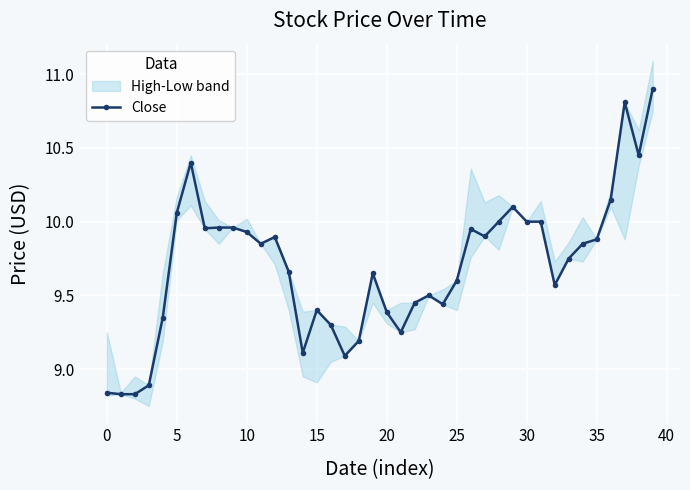

Reading right to left, extract all data points from this chart.

10.9	10.4	10.8	10.2	9.9	9.8	9.8	9.6	10.0	10.0	10.1	10.0	9.9	9.9	9.6	9.4	9.5	9.4	9.2	9.4	9.7	9.2	9.1	9.3	9.4	9.1	9.7	9.9	9.8	9.9	10.0	10.0	10.0	10.4	10.1	9.3	8.9	8.8	8.8	8.8